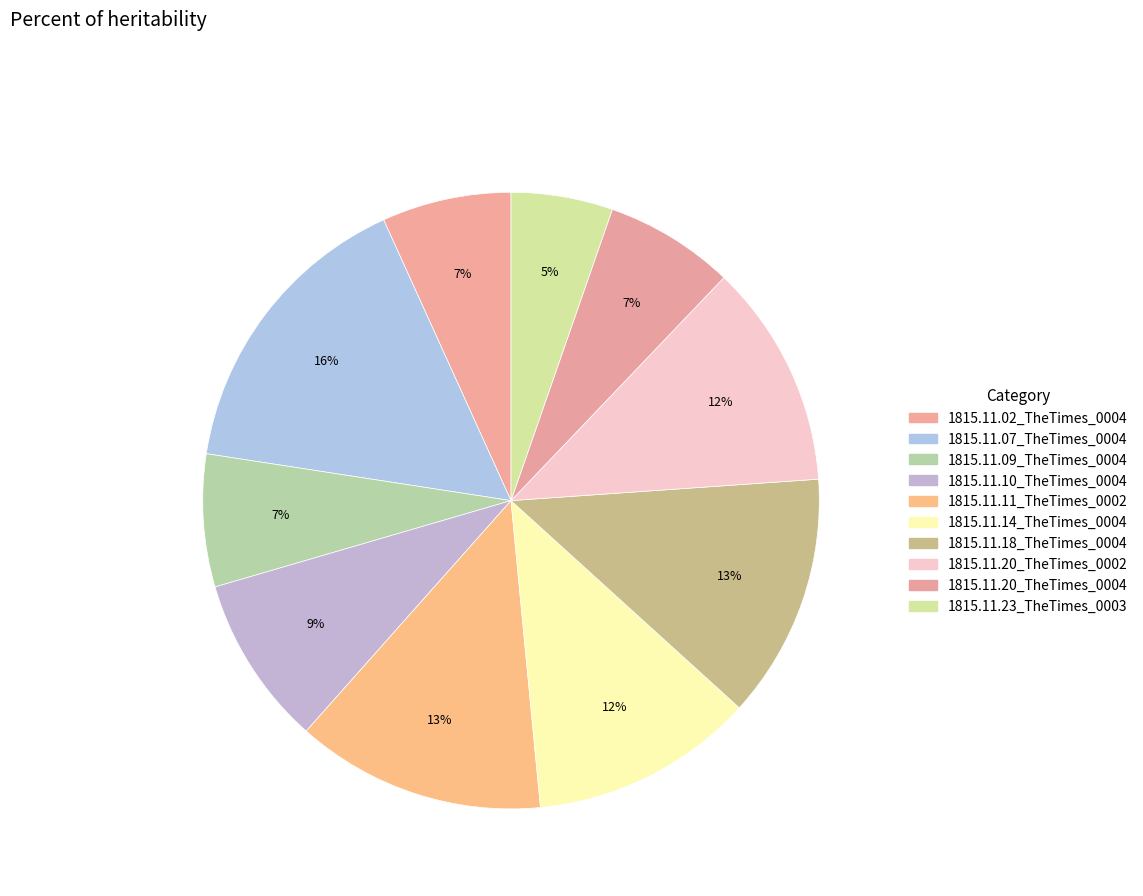

Is it true that 1815.11.18_TheTimes_0004 is 3% of the pie?

False